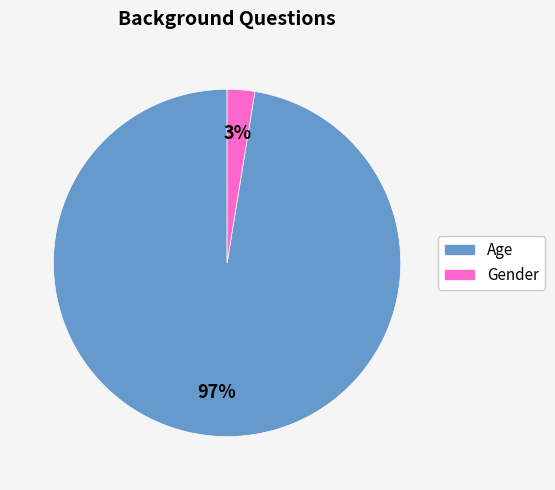

To the nearest percent, what percentage of the pie is Age?

97%